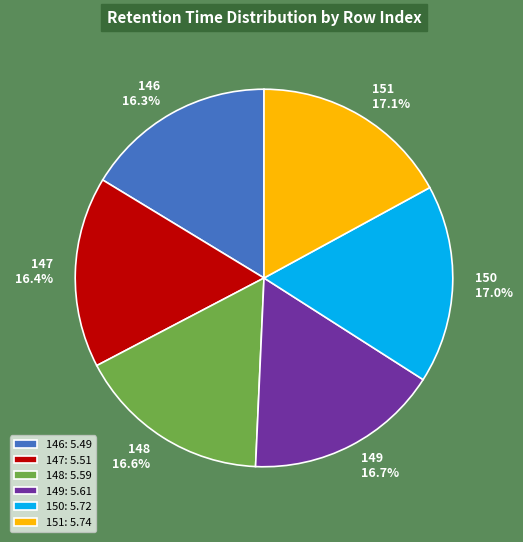

What percentage do 149 and 150 together represent?

33.7%